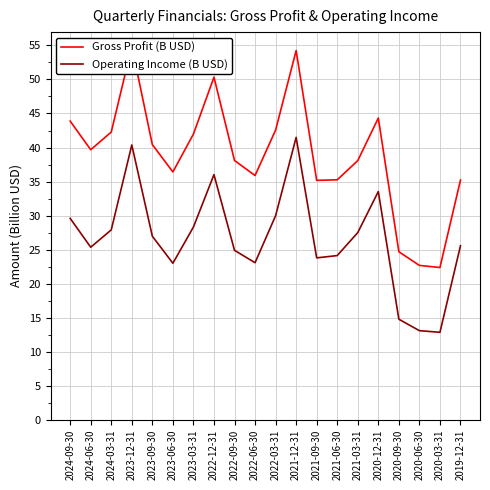

Reading right to left, extract all data points from this chart.

Gross Profit (B USD): 35.2	22.4	22.7	24.7	44.3	38.1	35.3	35.2	54.2	42.6	35.9	38.1	50.3	42.0	36.4	40.4	54.9	42.3	39.7	43.9
Operating Income (B USD): 25.6	12.9	13.1	14.8	33.5	27.5	24.1	23.8	41.5	30.0	23.1	24.9	36.0	28.3	23.0	27.0	40.4	27.9	25.4	29.6